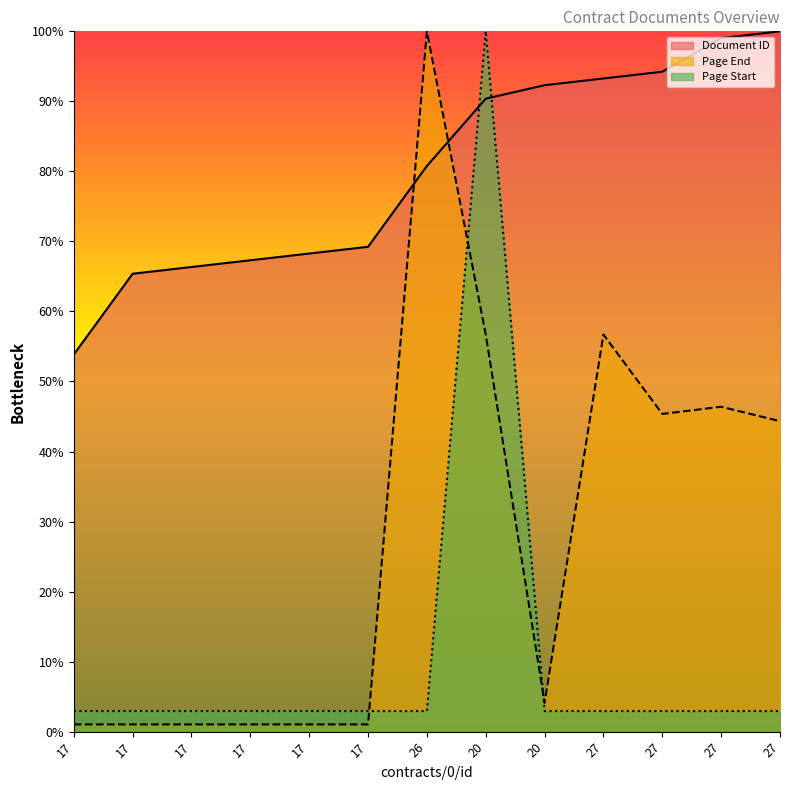

At which label does Page End reach its peak?

26